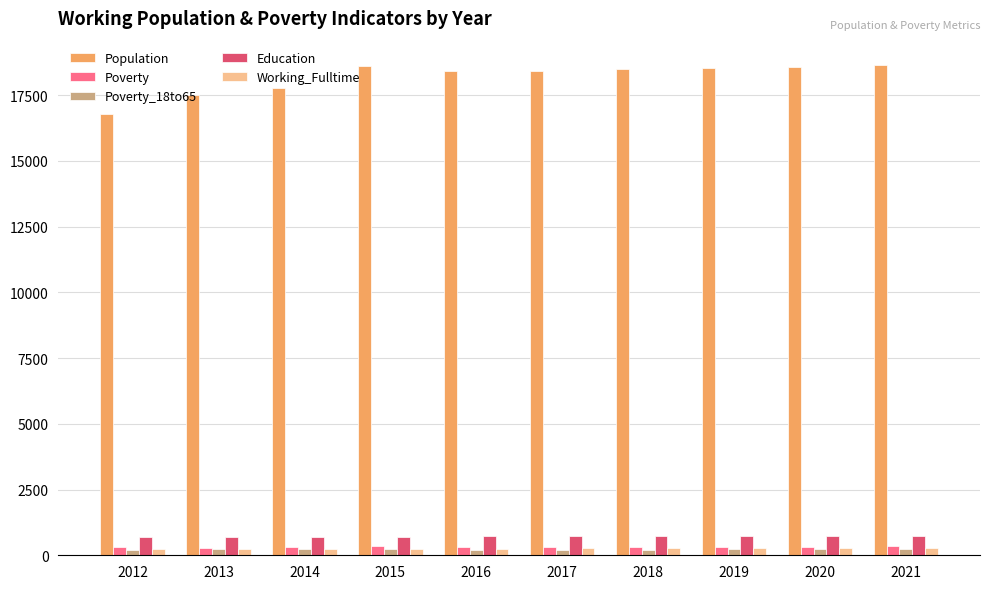

Between 2012 and 2017, which series saw the biggest shift?

Population